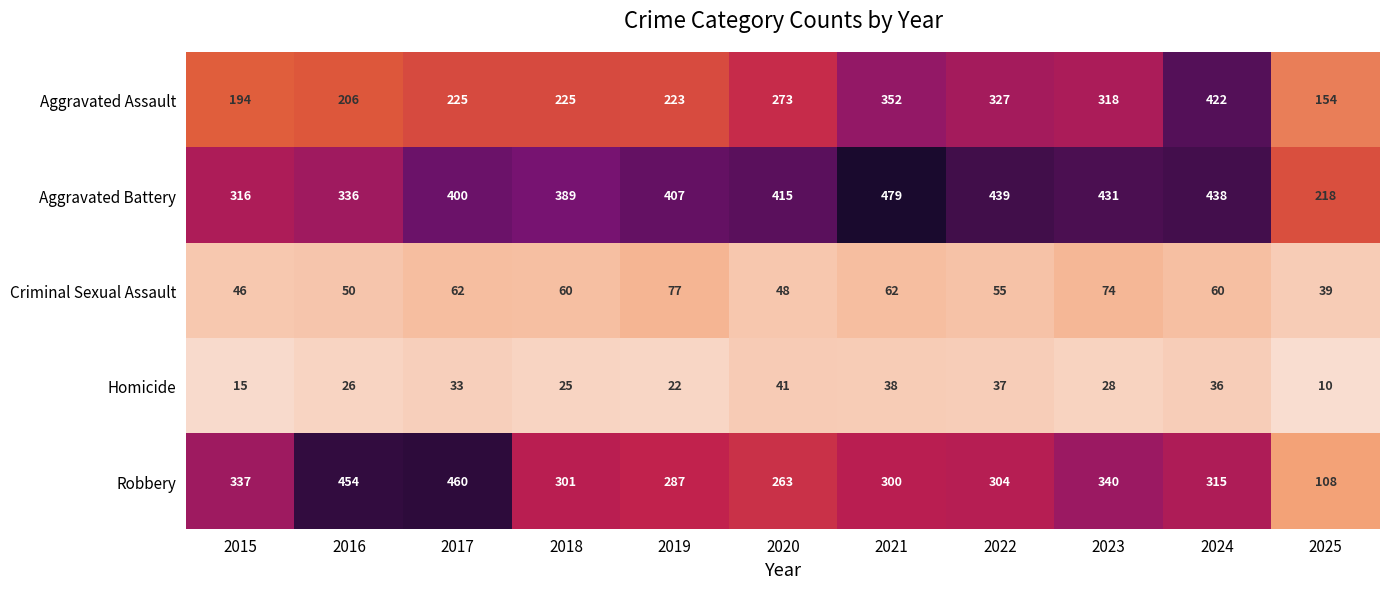

Where is Robbery nearest to the value 284?

2019